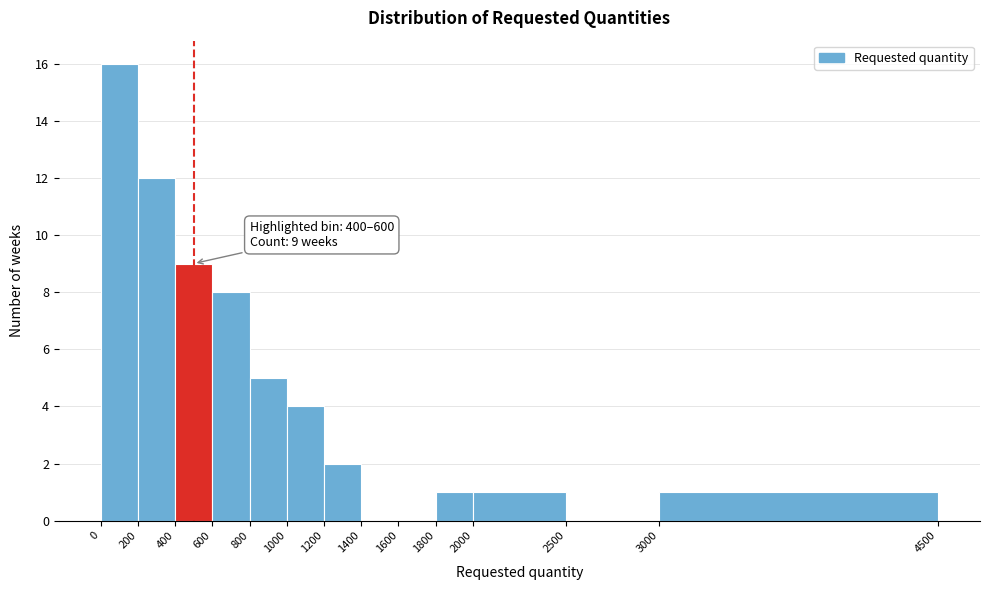

Over which range of the x-axis is the bar tallest?

0 to 200